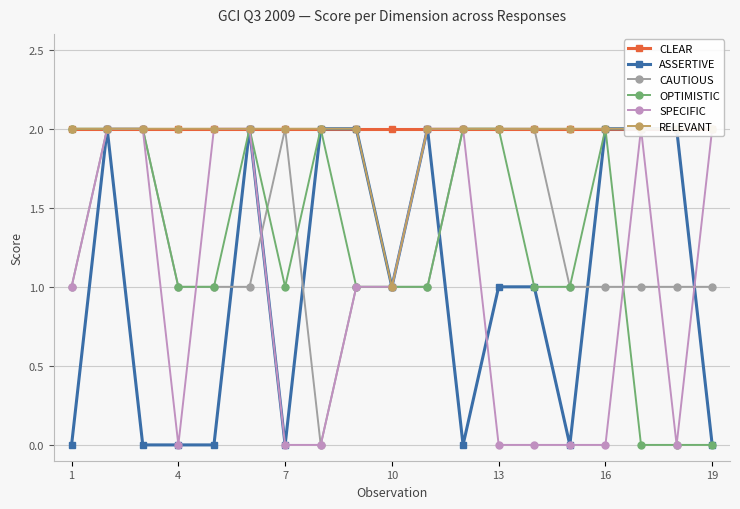

The value of OPTIMISTIC at 1 is 2. True or false?

True